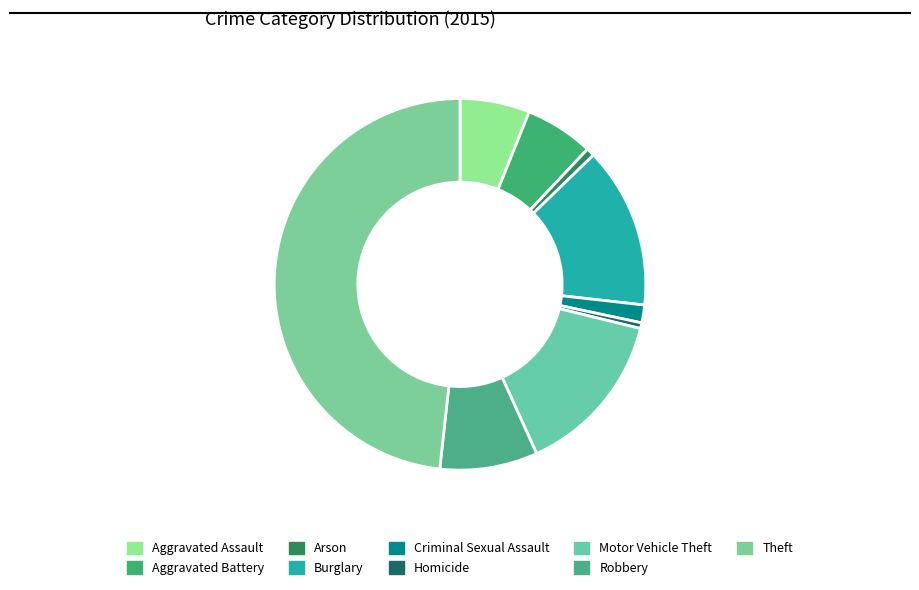

True or false: Motor Vehicle Theft accounts for 3% of the total.

False